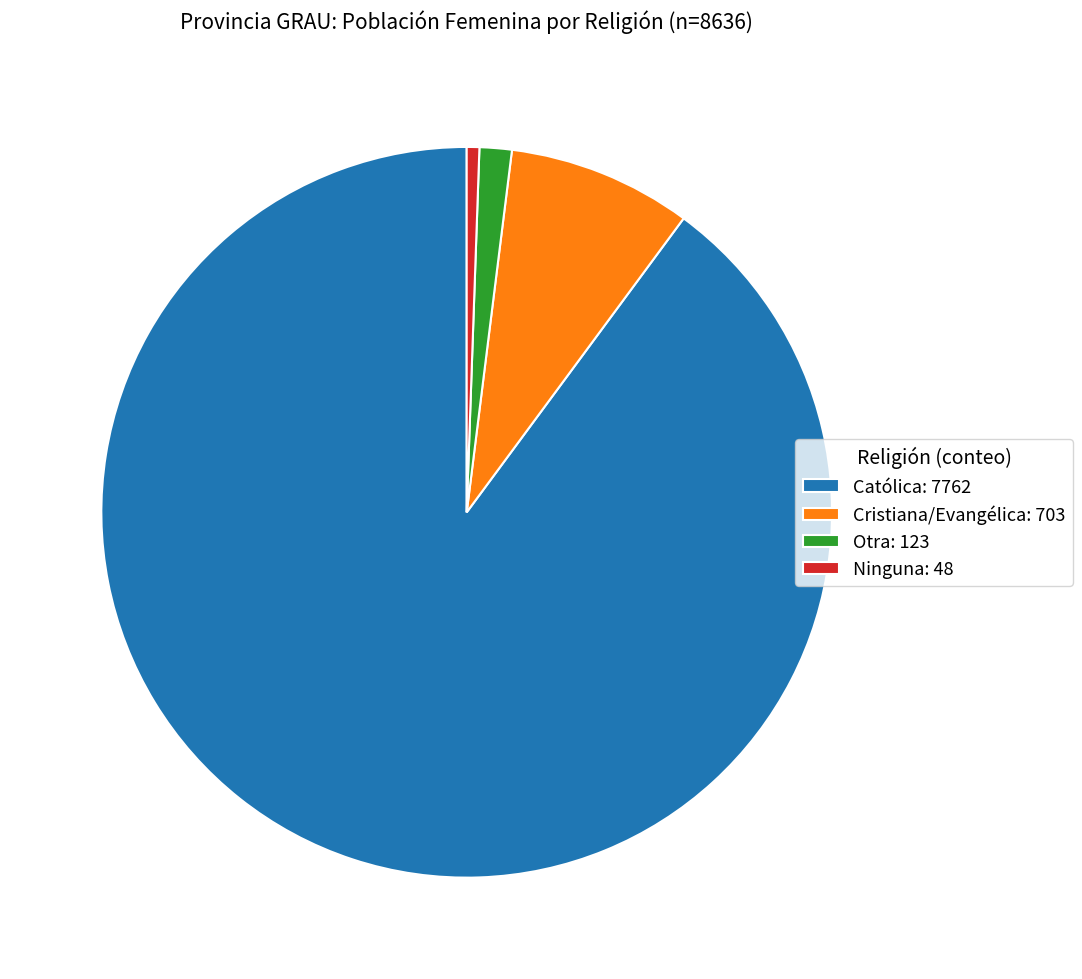

Do Católica and Ninguna together represent more than half of the pie?

Yes